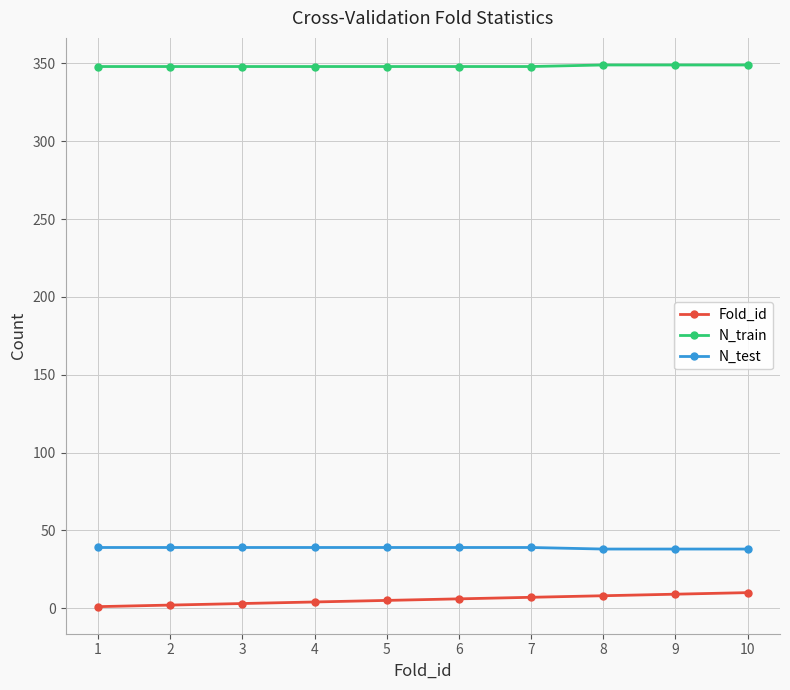

Is it true that N_test equals 15 at 5?

False